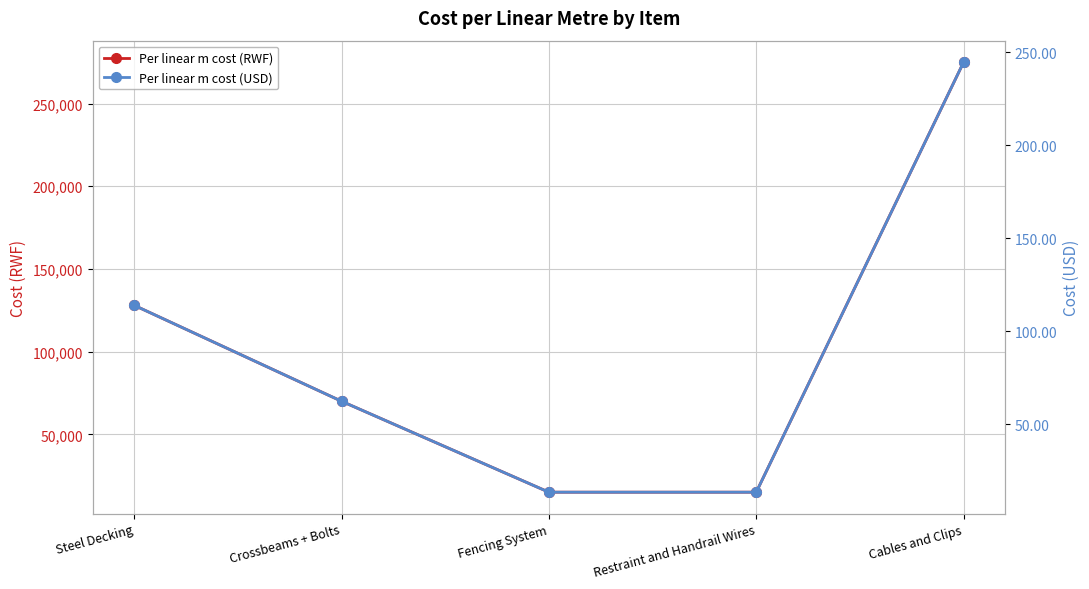

True or false: Per linear m cost (USD) and Per linear m cost (RWF) intersect in this chart.

False